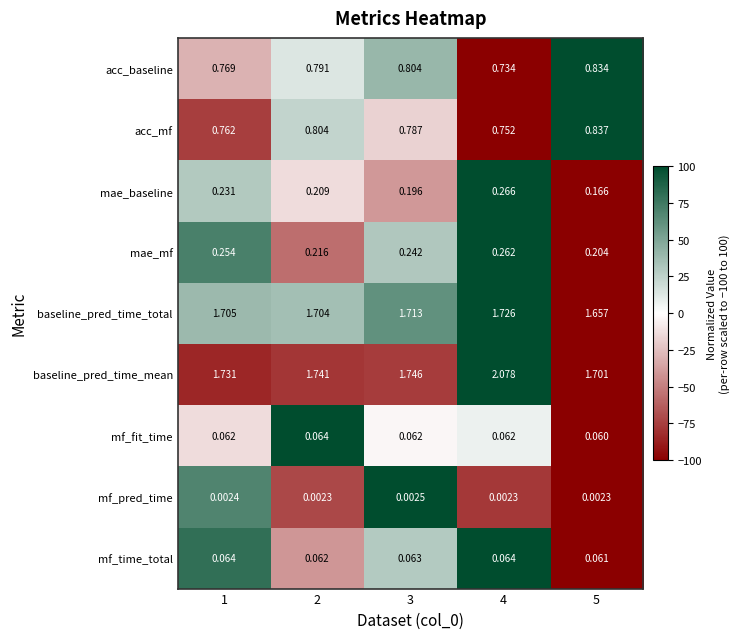

Between 3 and 5, which series saw the biggest shift?

baseline_pred_time_total